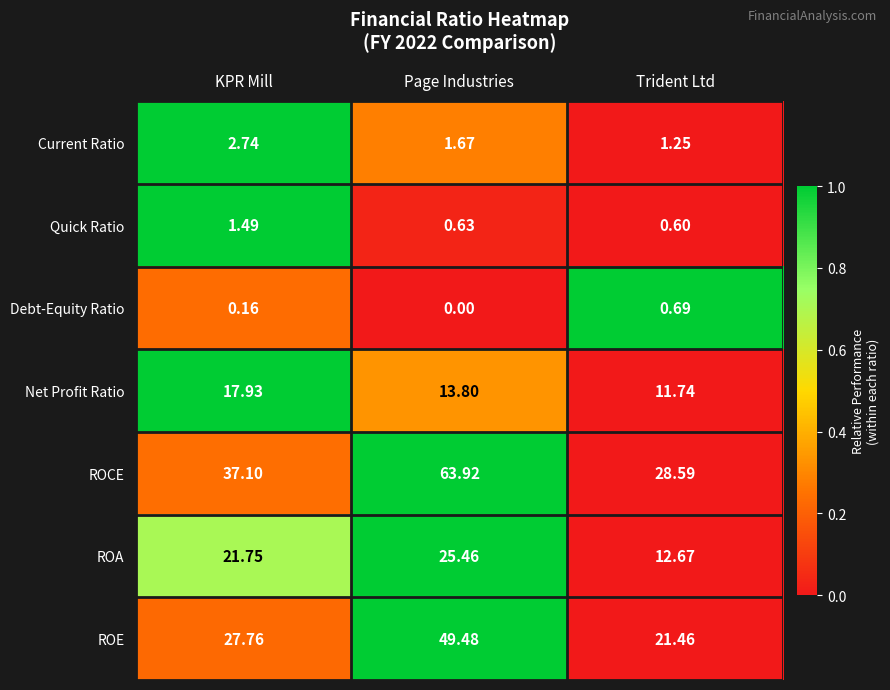

How many data points in ROE are above 27?

2